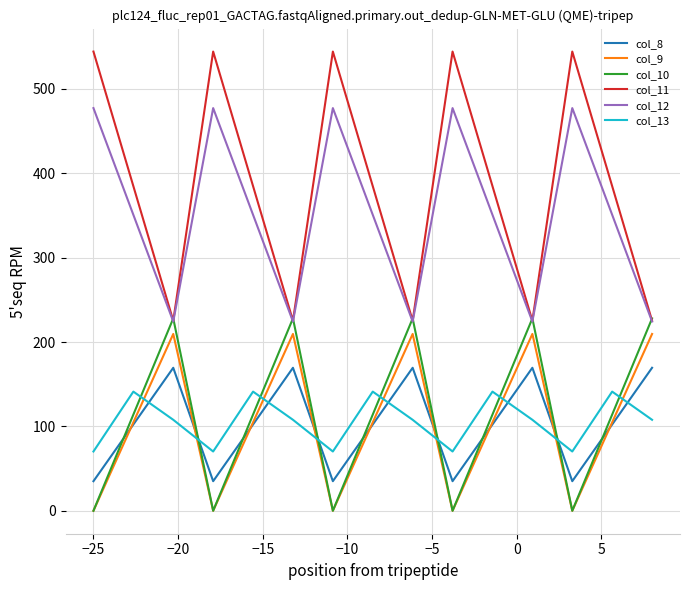

At how many categories does at least one series exceed 70?

15